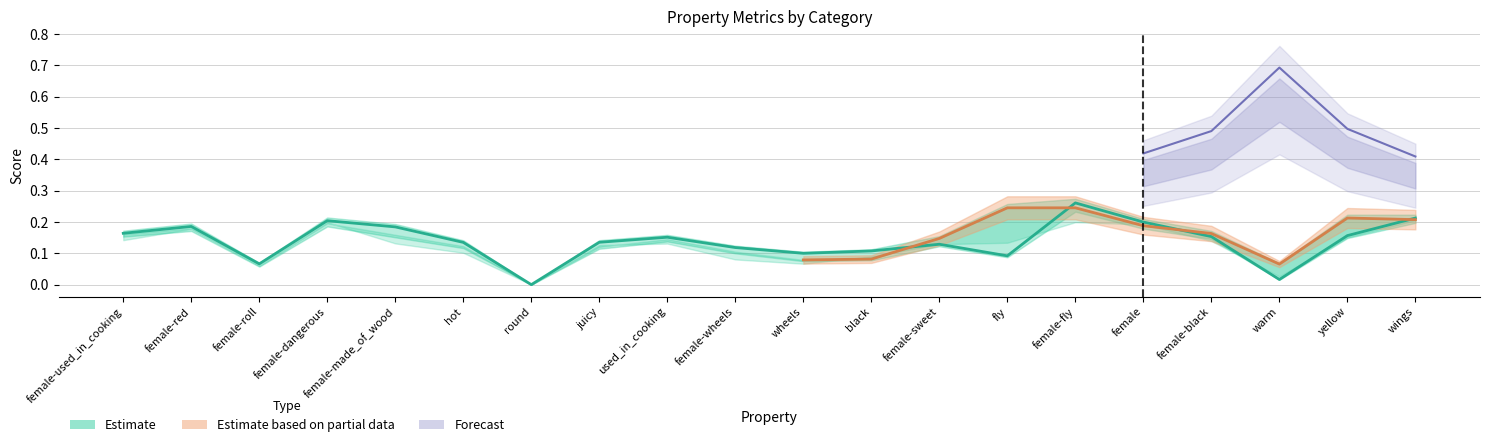

What is the difference between the second highest and minimum values in the p series?

0.2